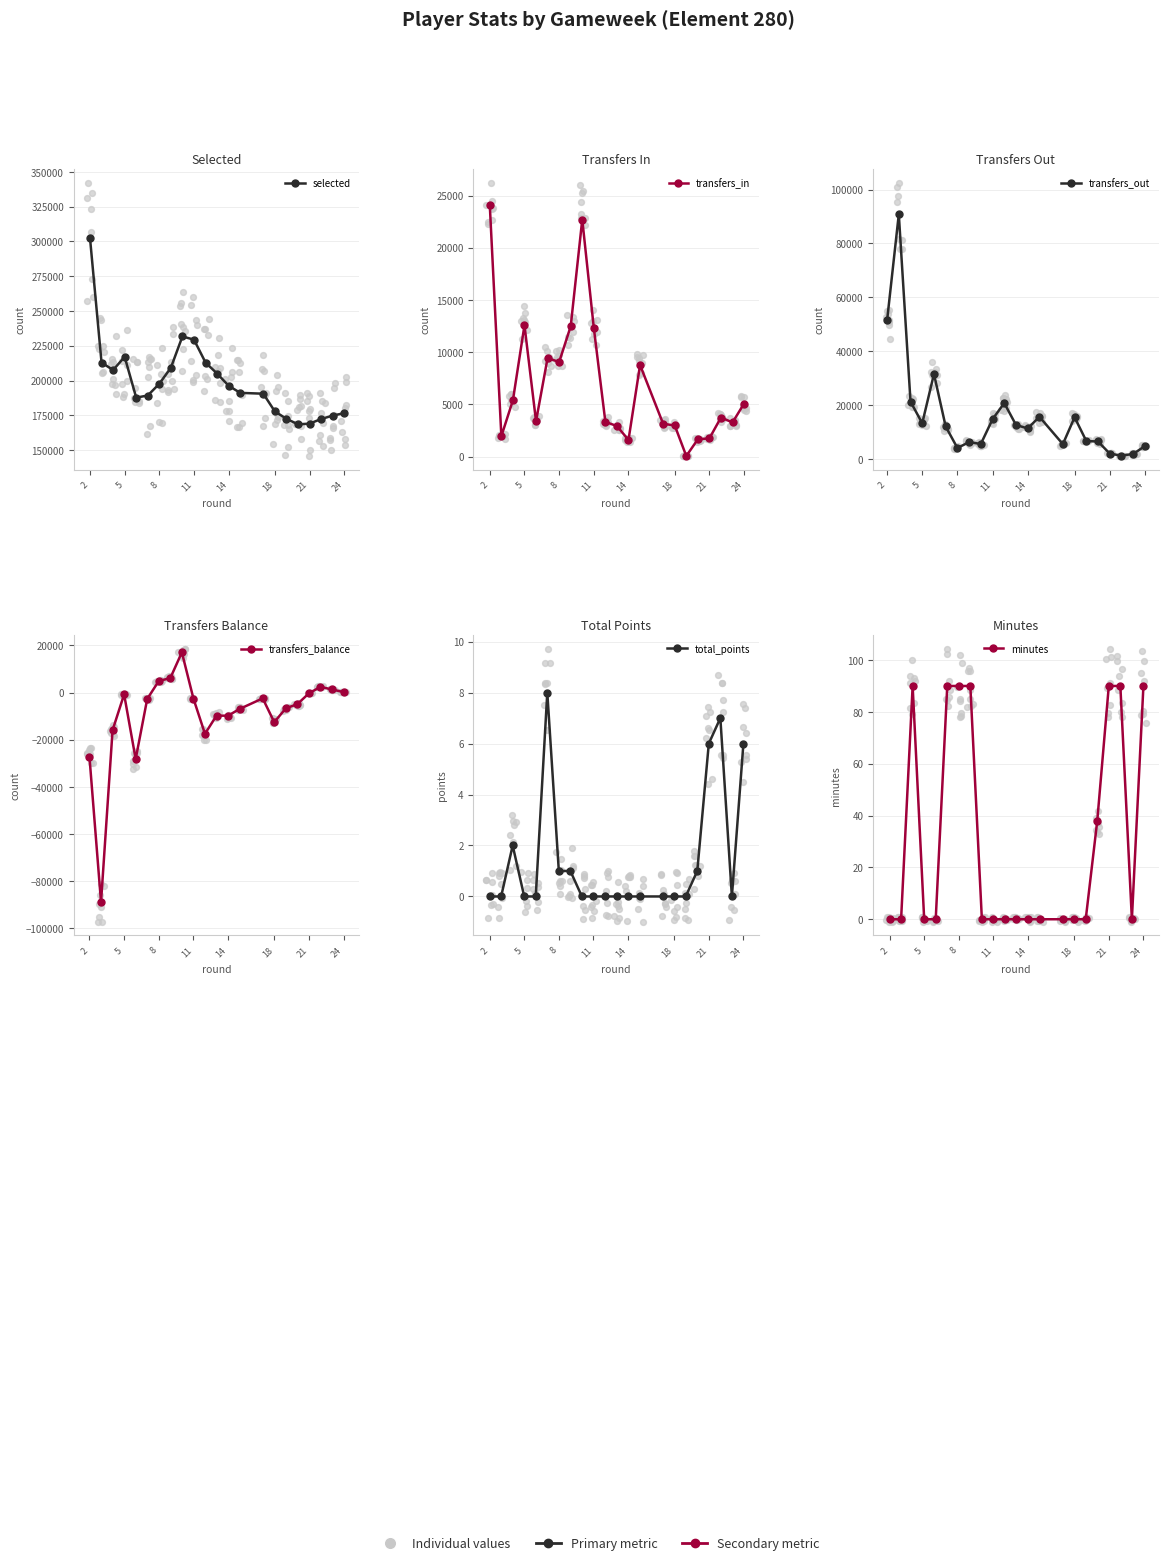

Which series contains the highest Y value?

selected